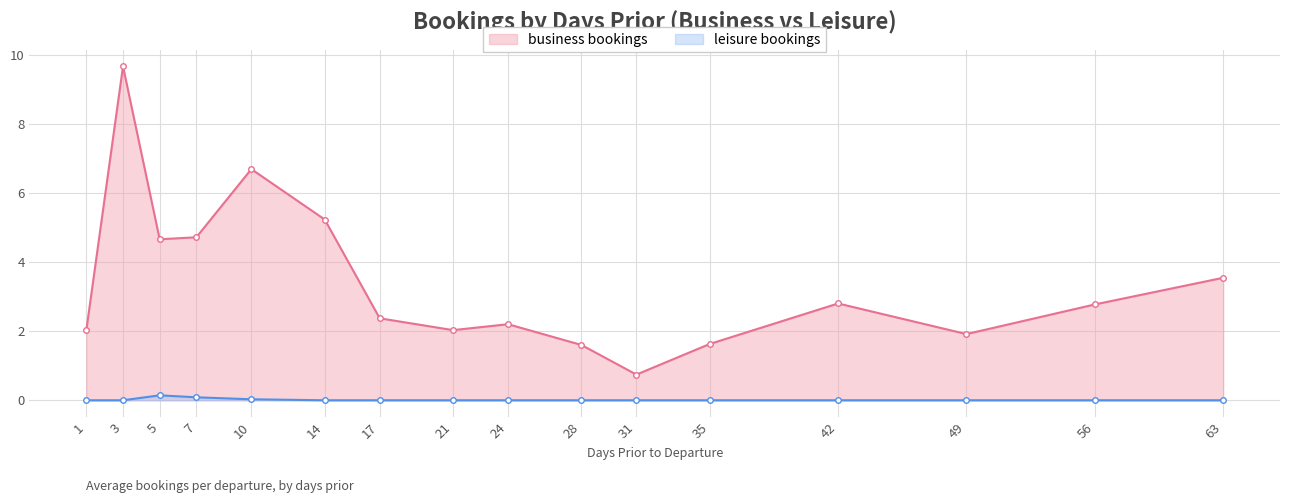

What is the value of the 11th point from the left?

0.7